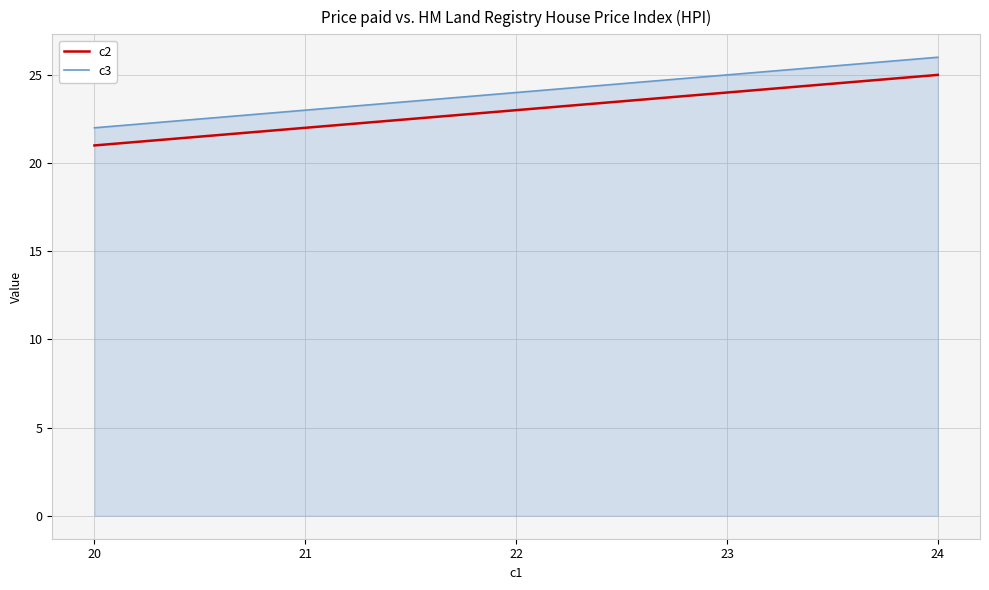

Reading right to left, extract all data points from this chart.

c2: 25	24	23	22	21
c3: 26	25	24	23	22